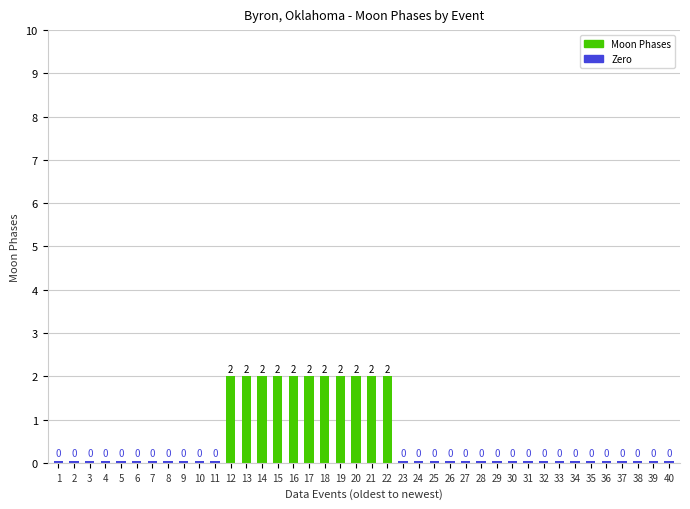

Is the value of Moon Phases at 26 greater than the value of Zero at 13?

No